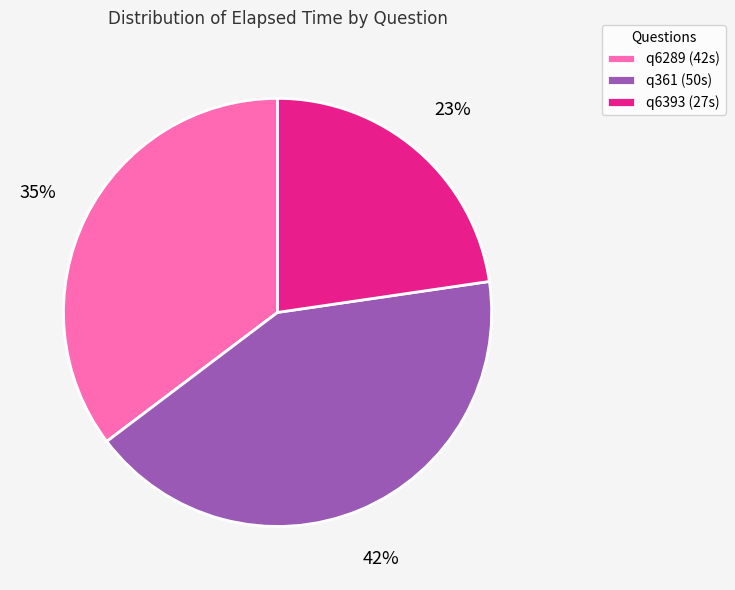

Count the number of slices in the pie.

3